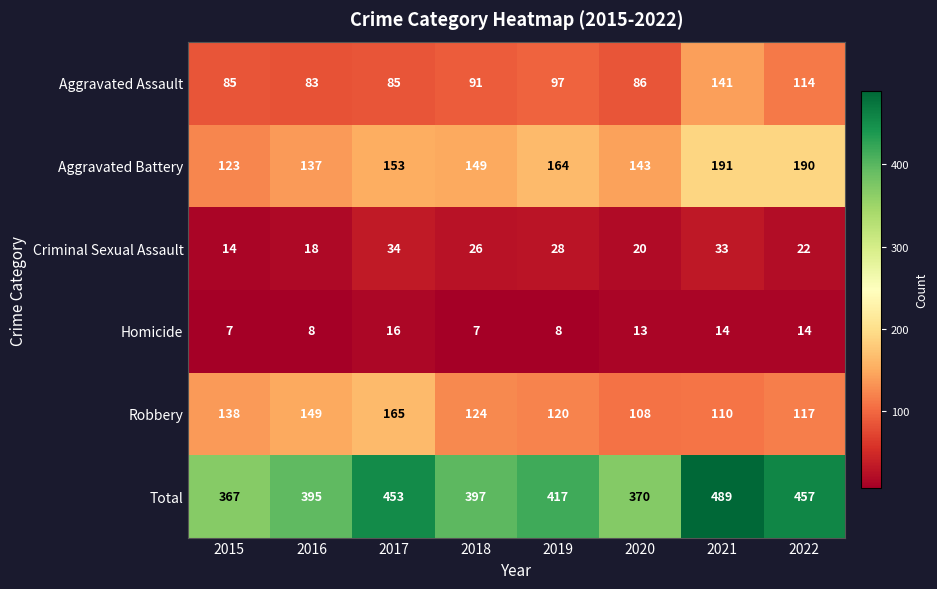

Read the Homicide value at 2016.

8